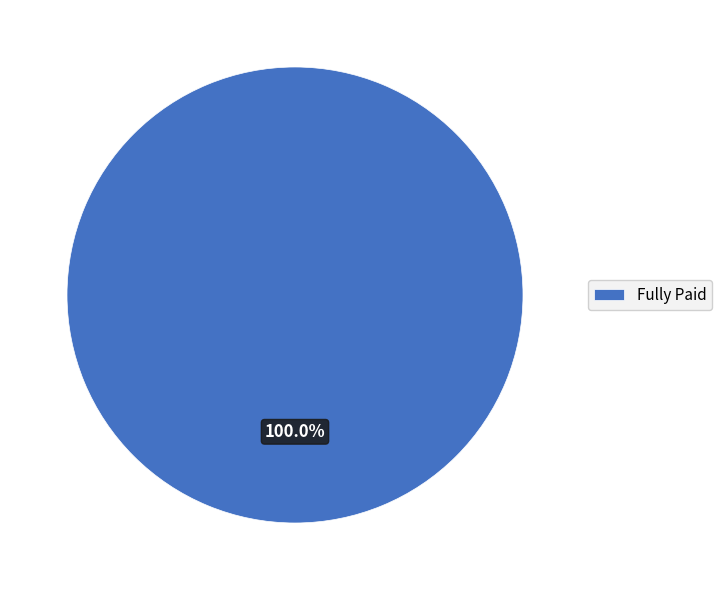

How many segments does this pie chart have?

1